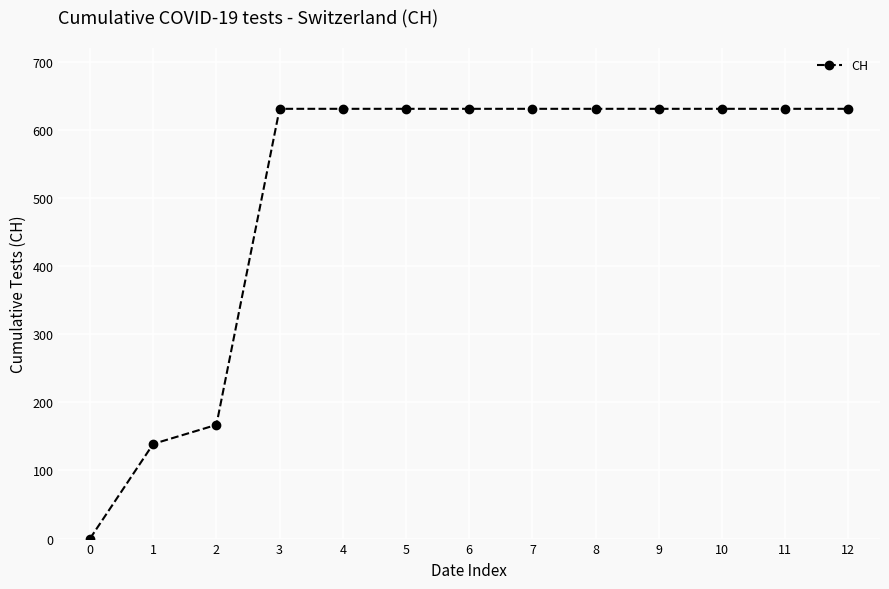

The chart shows a value of 339 at 11. True or false?

False